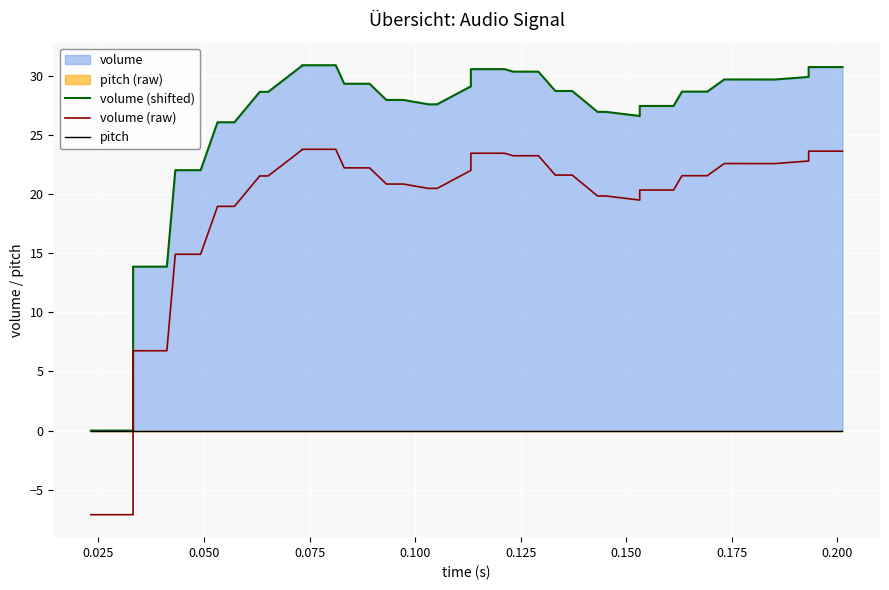

True or false: volume (raw) has a value of 8.8 at 0.075.

False